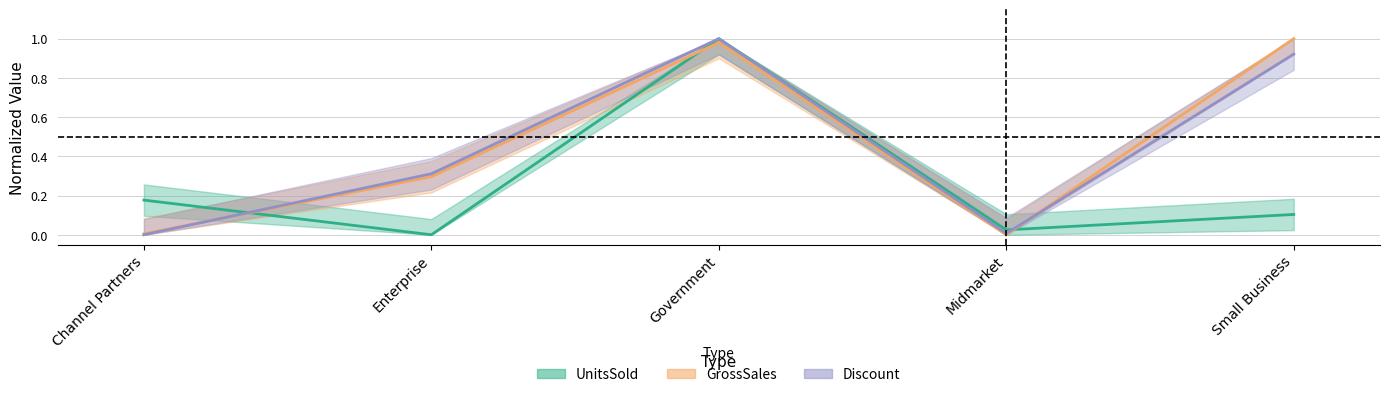

What is the sum of all GrossSales values?

2.3